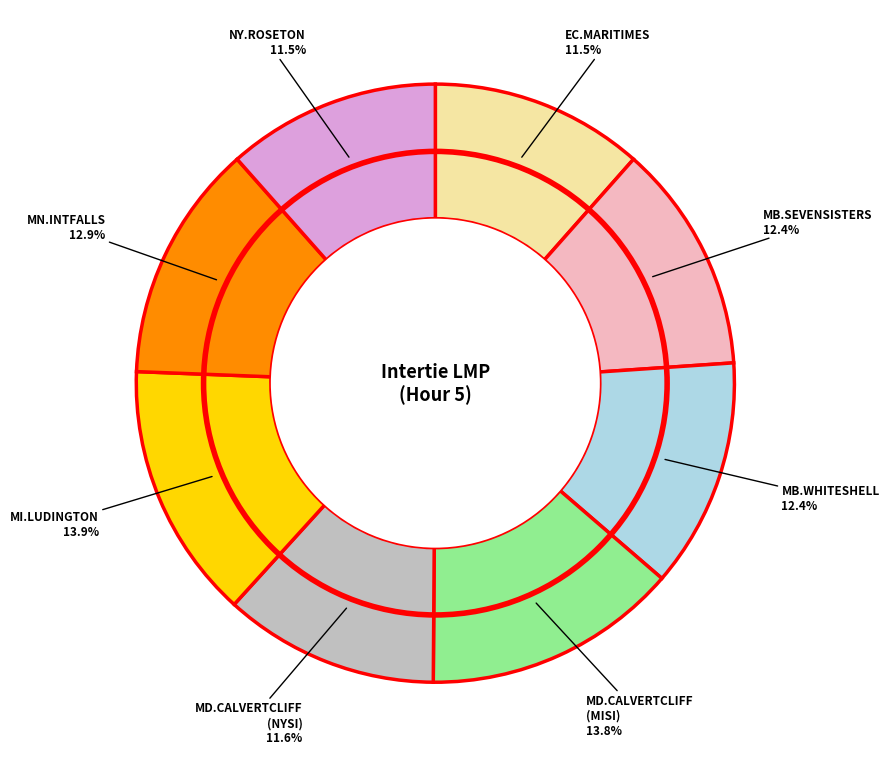

Does any single category account for the majority?

No